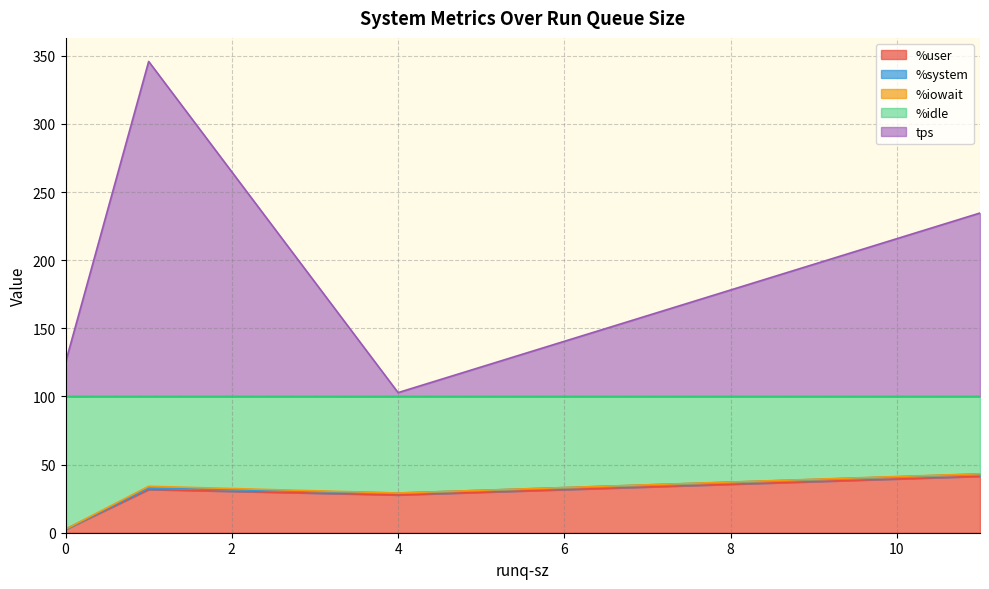

The value of %user at 4 is 27.7. True or false?

True